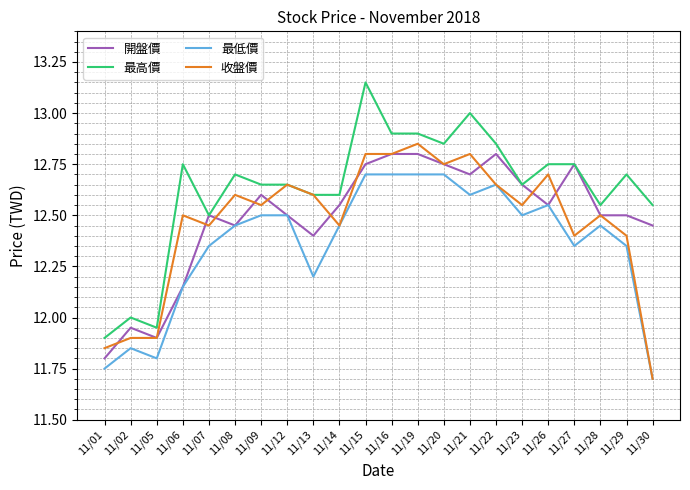

Which series has the widest spread of values?

最高價